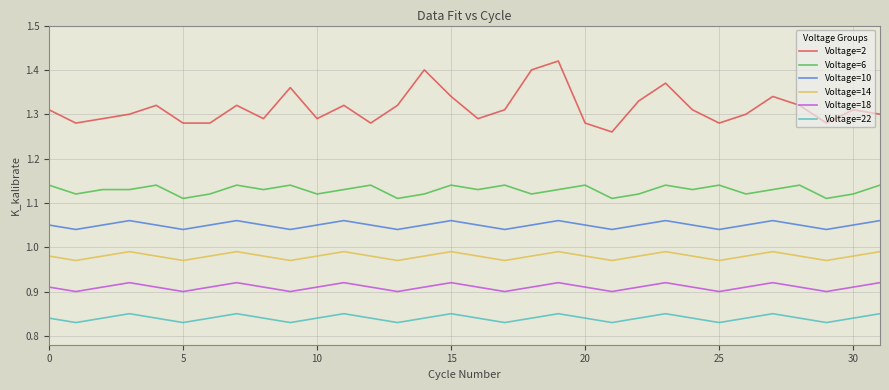

Which series has the widest spread of values?

Voltage=2